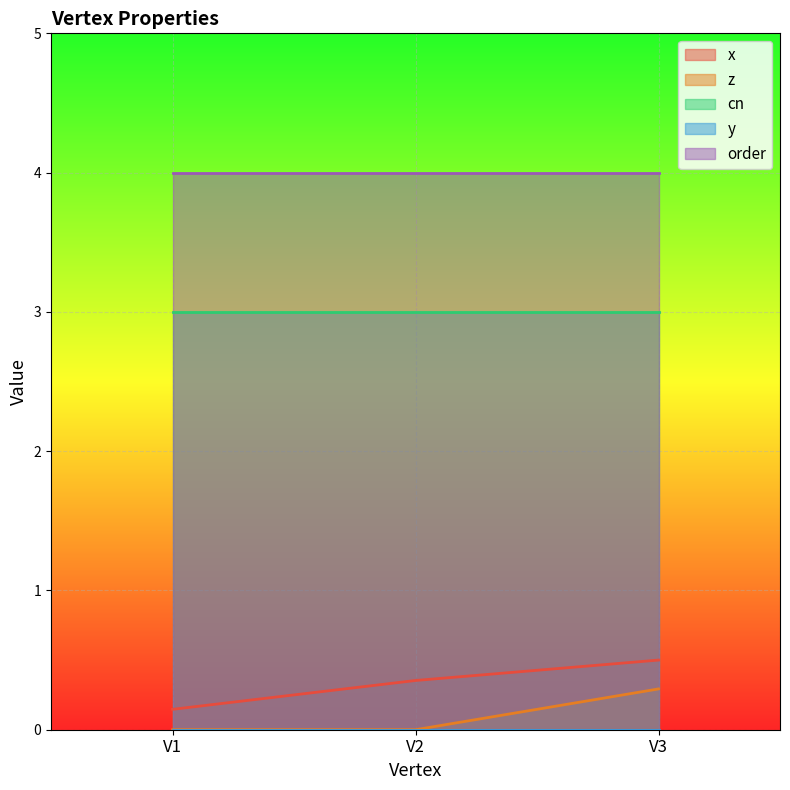

Read the cn value at V3.

3.0